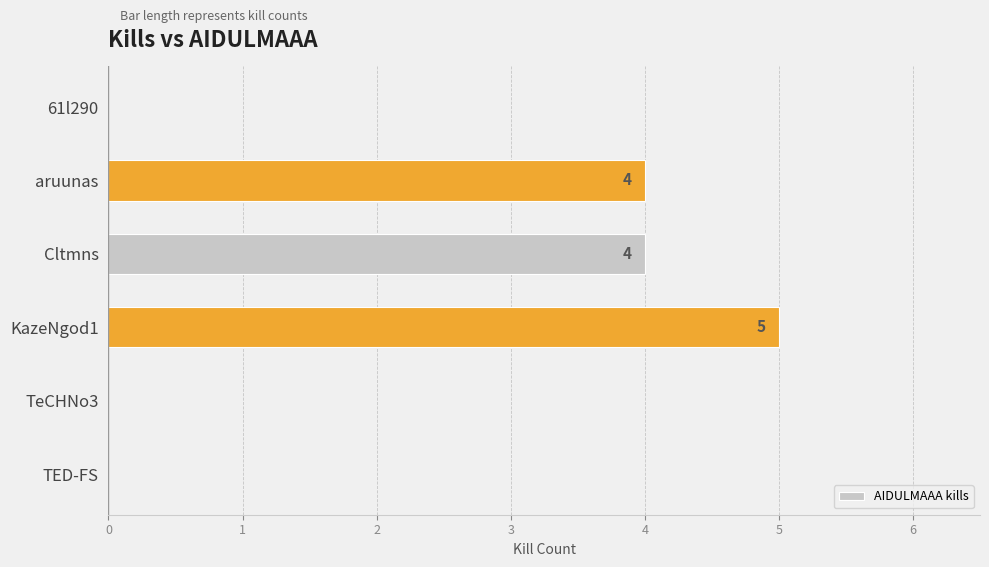

How many series are shown in this chart?

1